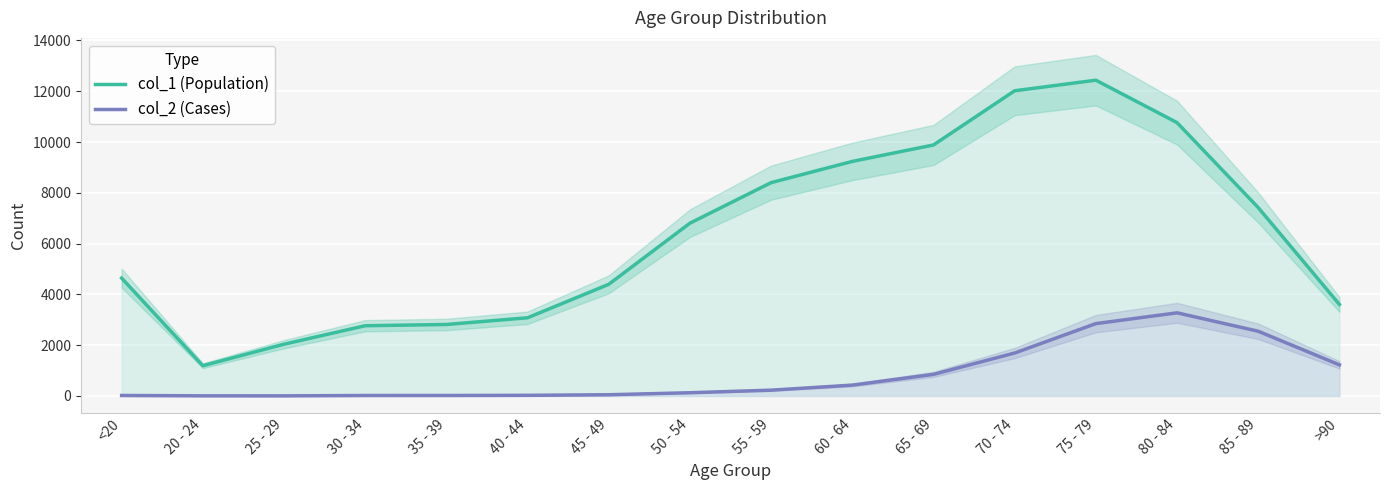

At which category does col_2 (Cases) reach its first local peak?

80 - 84